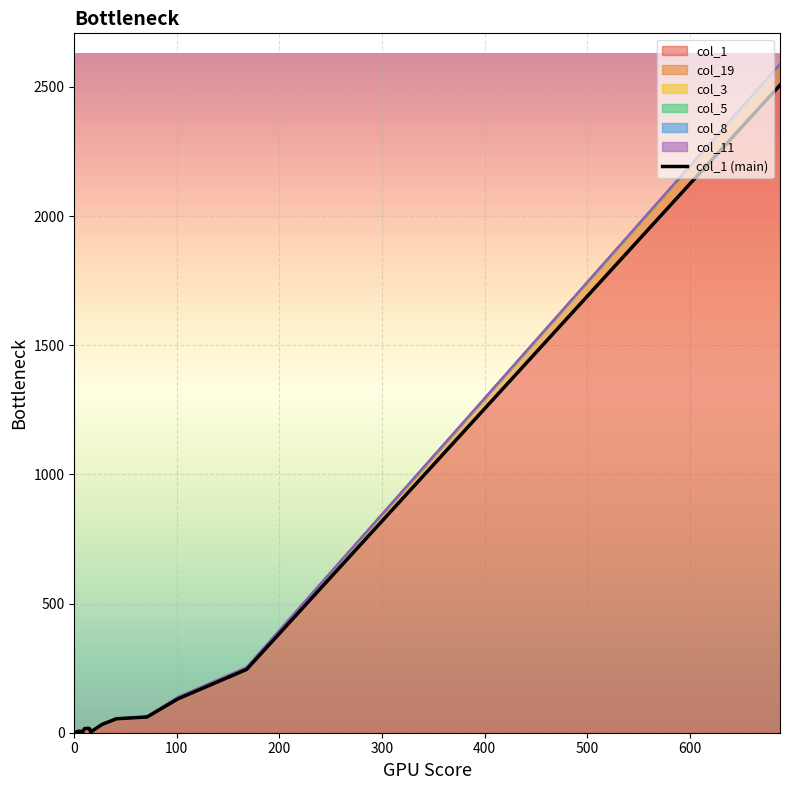

Reading left to right, extract all data points from this chart.

1	3	3	0	2	3	3	6	5	2	16	17	15	3	32	54	61	131	245	2507